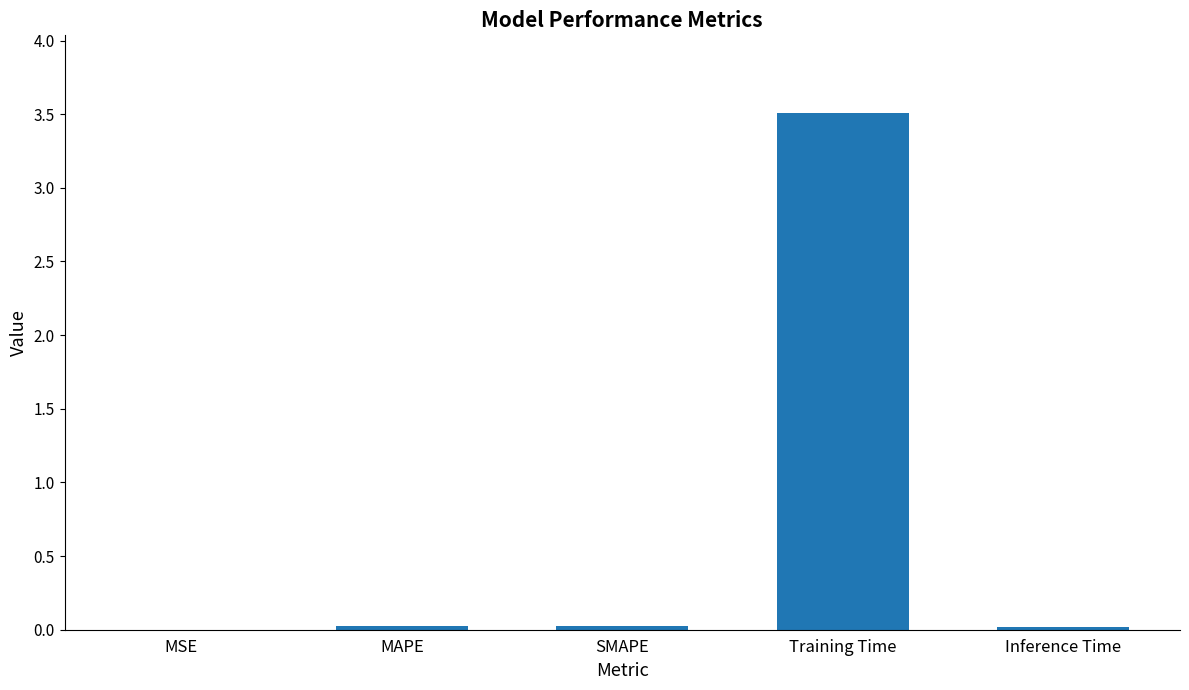

What is the maximum value shown in the chart?

3.5